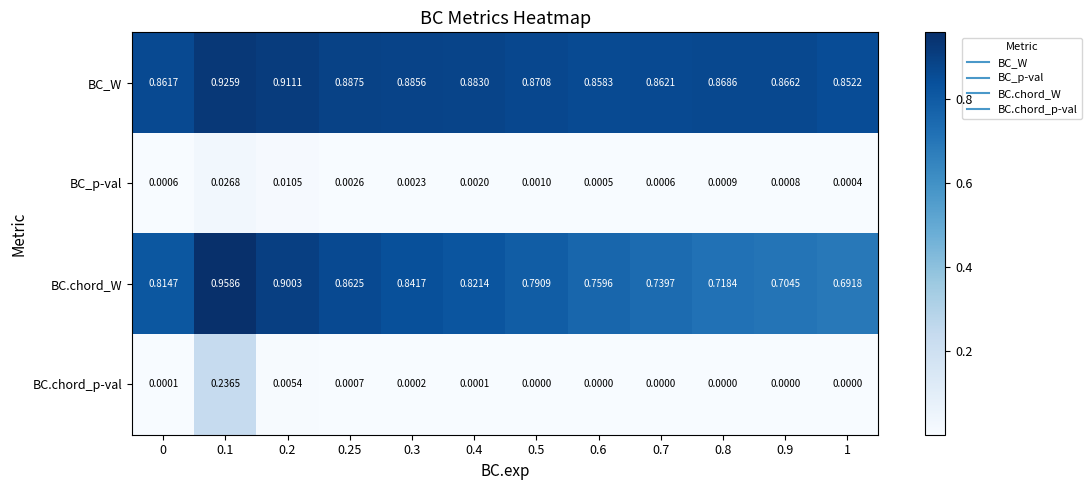

Which series has the largest total across all categories?

BC_W